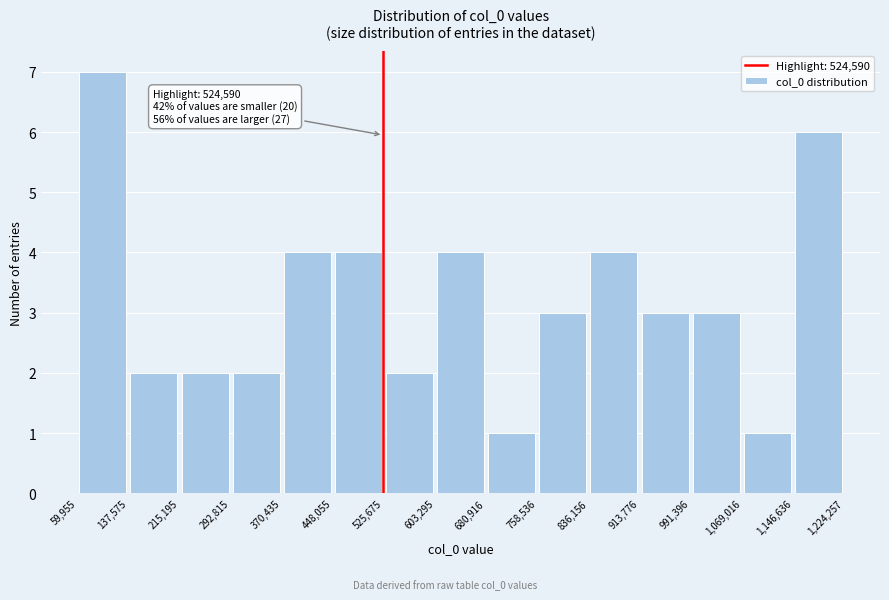

Over which range of the x-axis is the bar tallest?

59,955 to 137,575